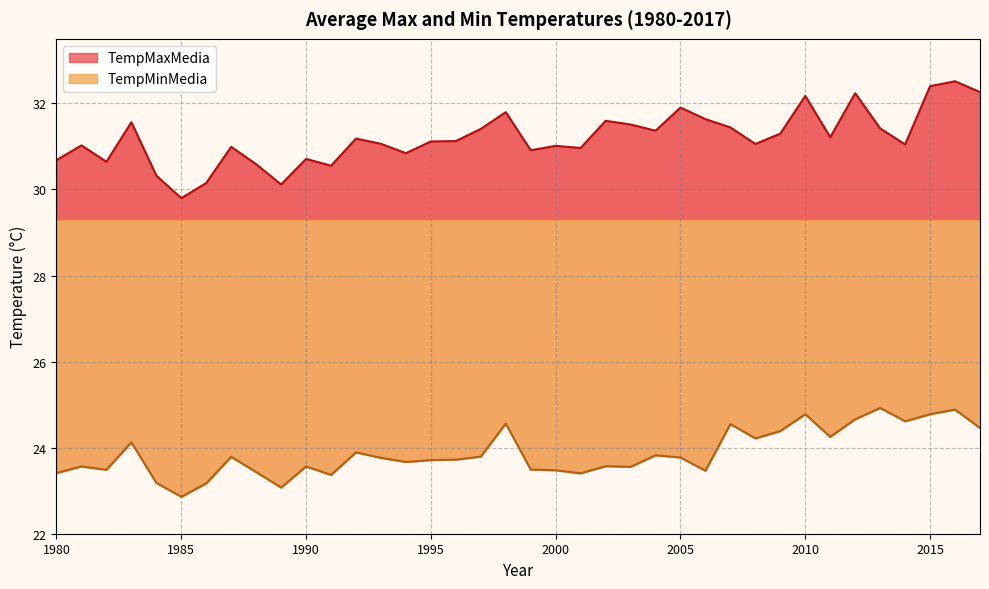

The TempMaxMedia series shows 43.6 at 2008. True or false?

False